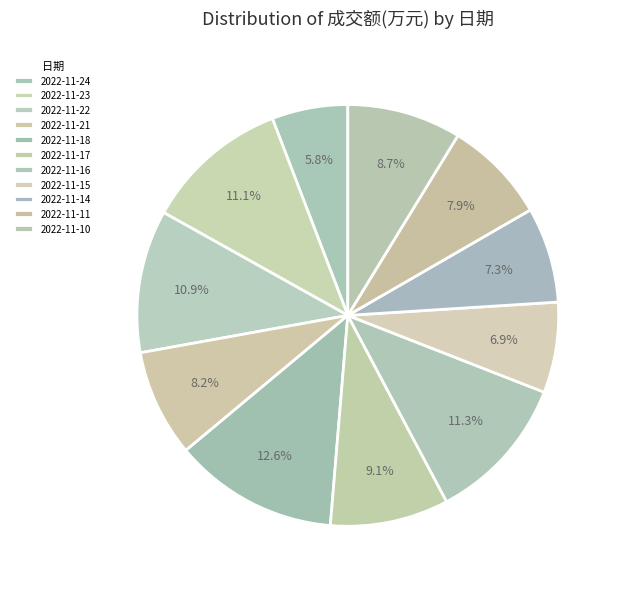

Which has a higher value, 2022-11-11 or 2022-11-24?

2022-11-11